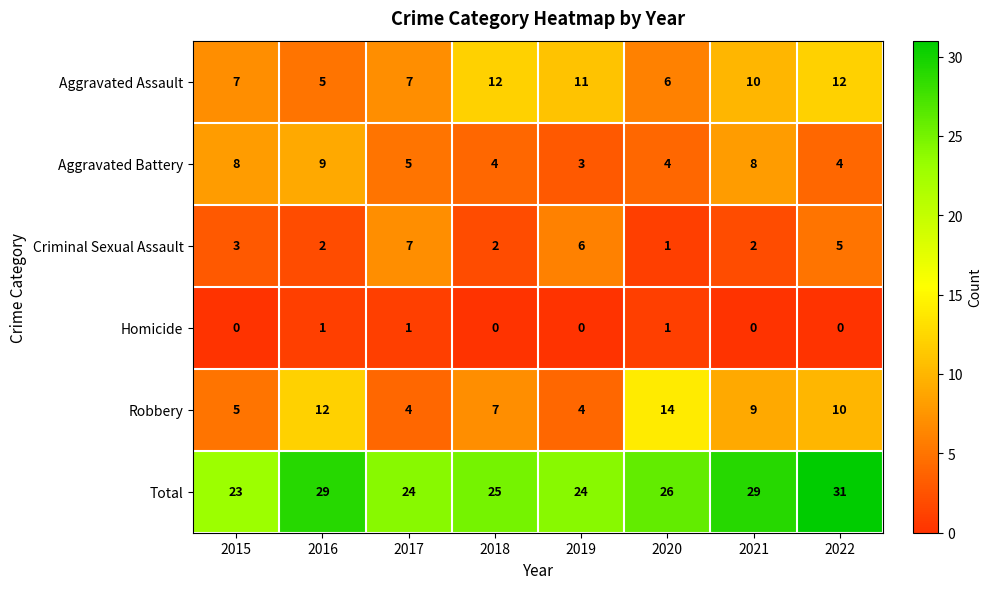

What is the sum of the Aggravated Assault values at 2022 and 2017?

19